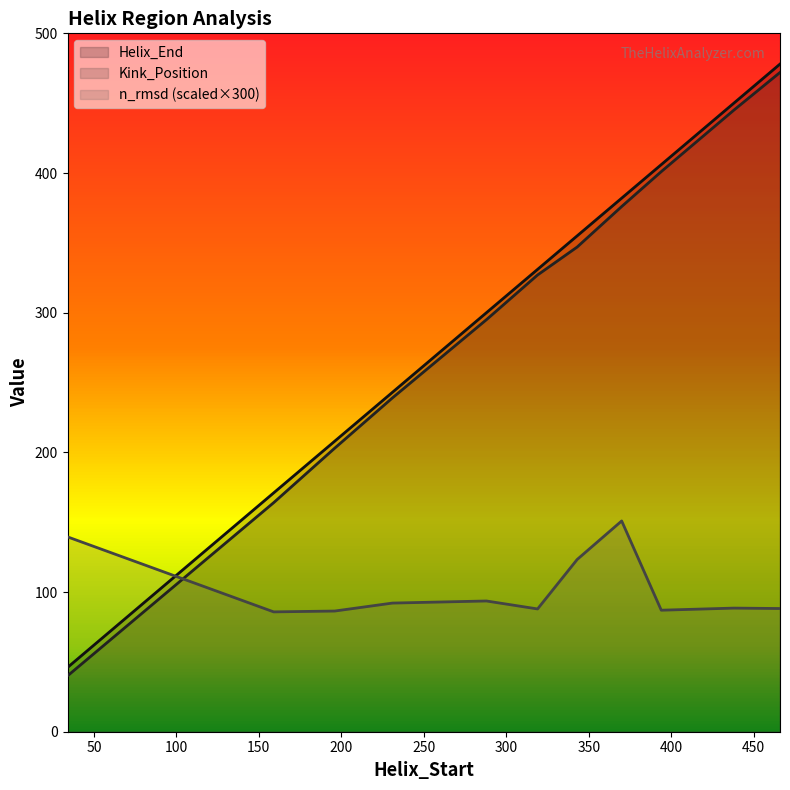

How many data points in Kink_Position are less than 327?

5